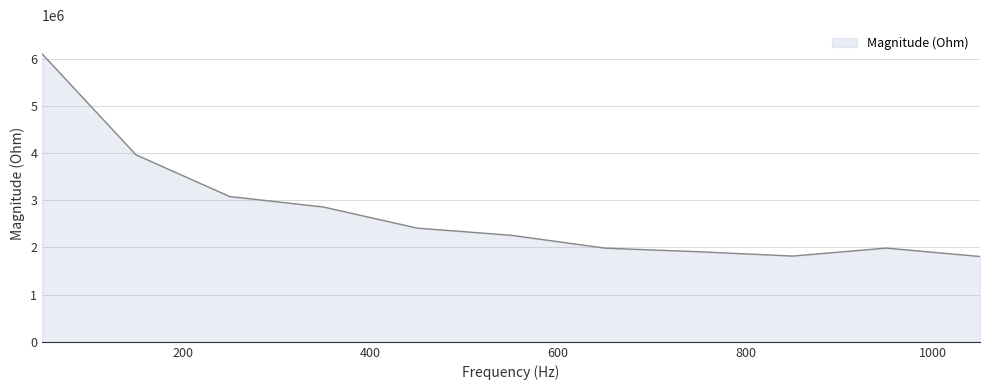

What is the difference between the maximum and minimum values?

4293795.1